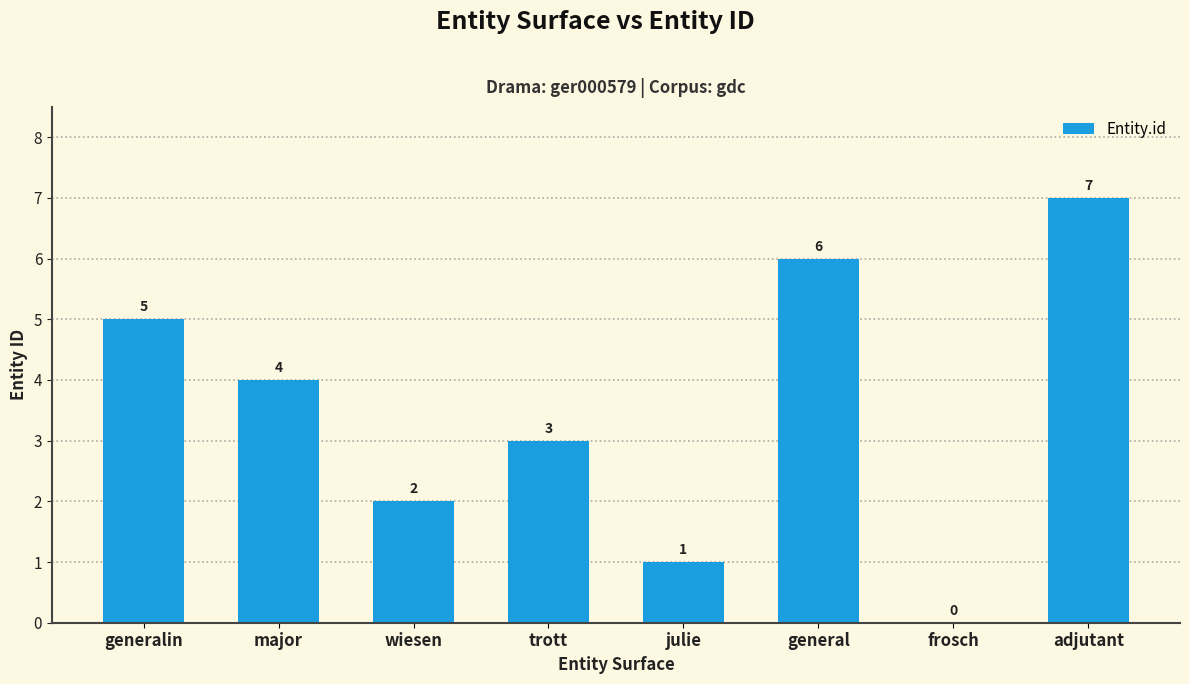

What is the change in value from wiesen to julie?

-1